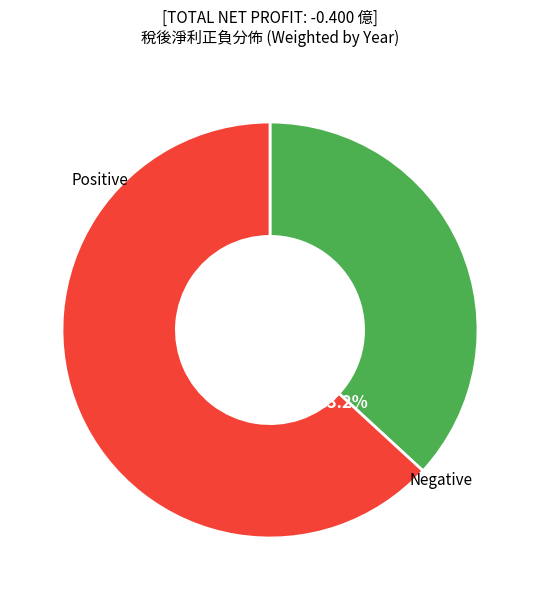

Does any single category account for the majority?

Yes